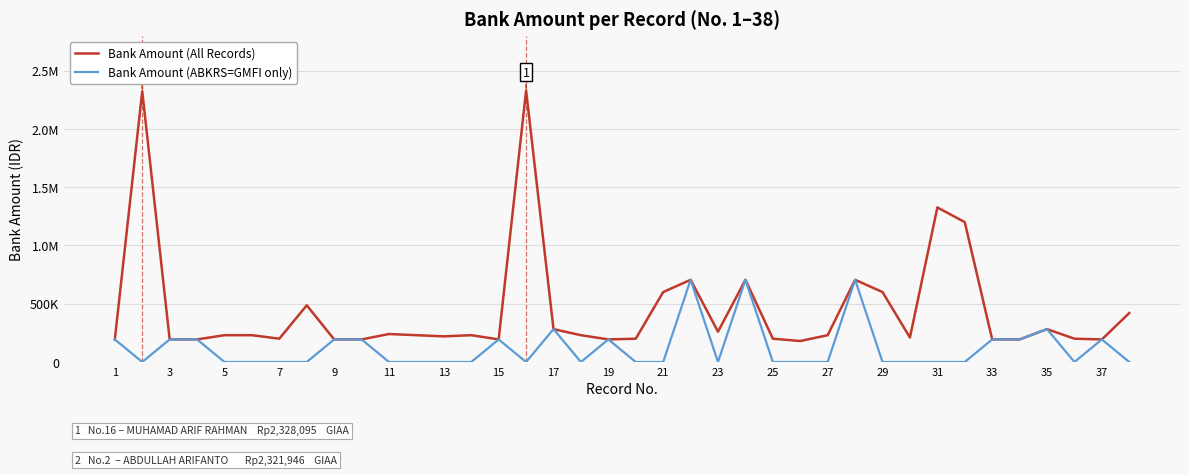

Which series has the widest spread of values?

Bank Amount (All Records)